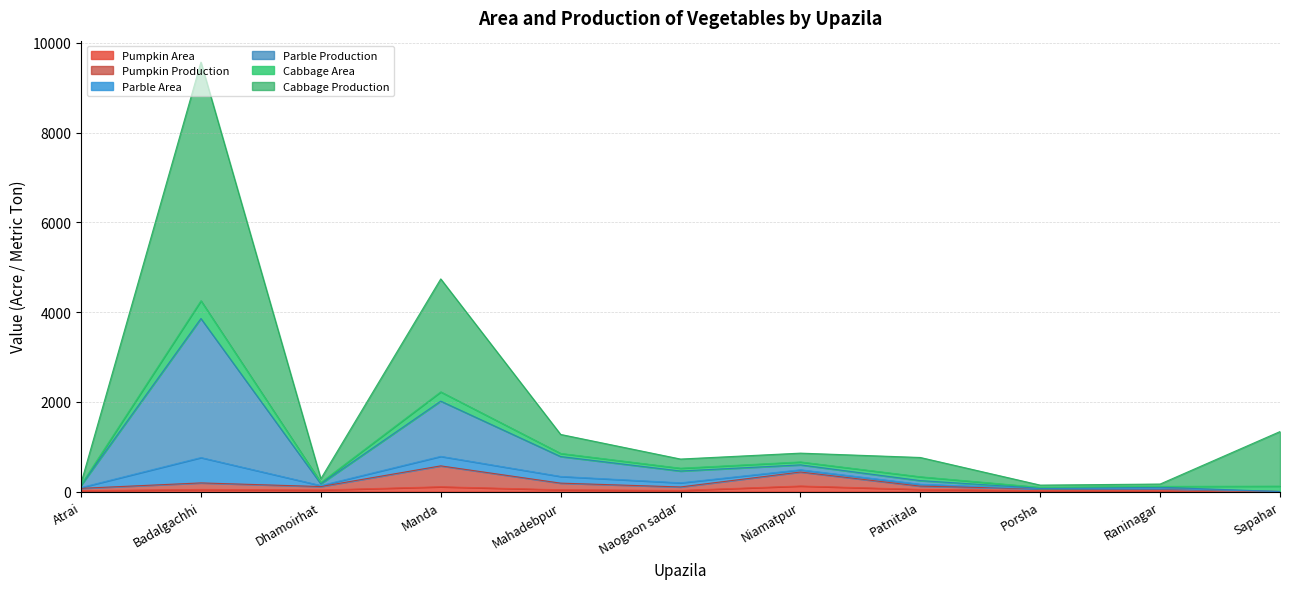

Is the value of Pumpkin Production at Naogaon sadar greater than the value of Parble Area at Manda?

No